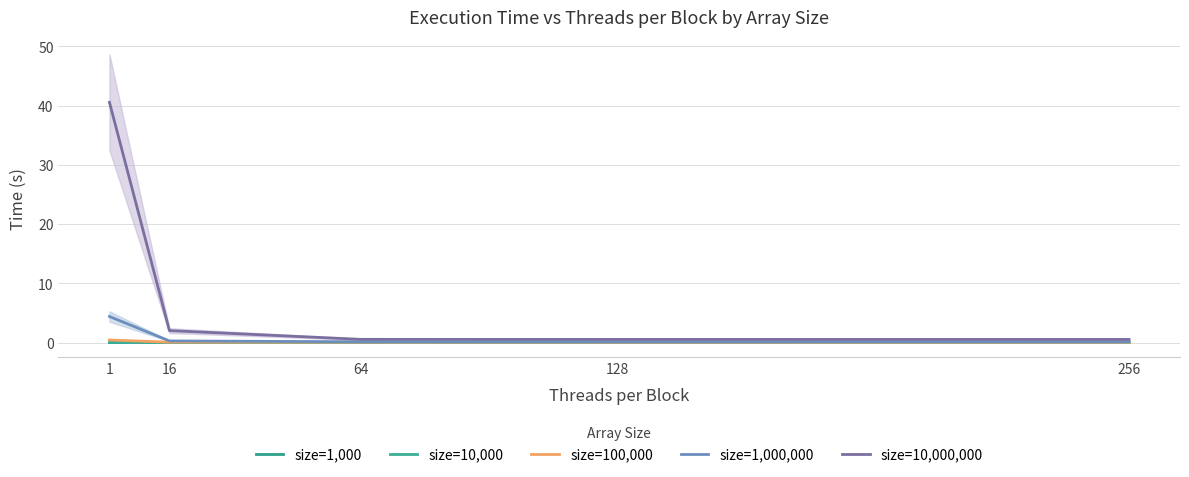

Which series has the widest spread of values?

size=10,000,000